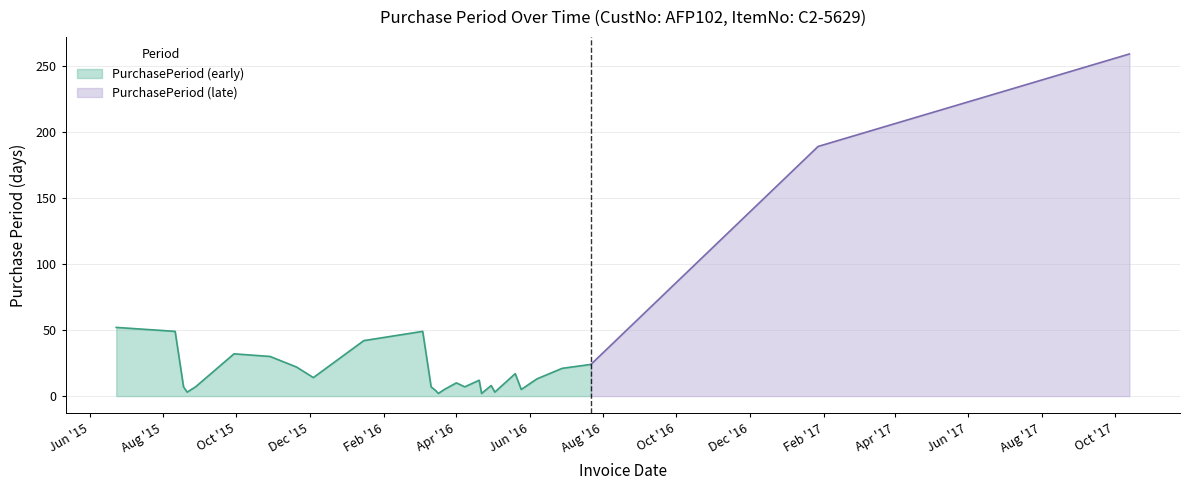

Reading left to right, transcribe all the data shown in this chart.

2015-06-23=52	2015-08-11=49	2015-08-18=7	2015-08-21=3	2015-08-28=7	2015-09-29=32	2015-10-29=30	2015-11-20=22	2015-12-04=14	2016-01-15=42	2016-03-04=49	2016-03-11=7	2016-03-15=4	2016-03-17=2	2016-03-22=5	2016-04-01=10	2016-04-08=7	2016-04-20=12	2016-04-22=2	2016-04-30=8	2016-05-03=3	2016-05-20=17	2016-05-25=5	2016-06-07=13	2016-06-28=21	2016-07-22=24	2017-01-27=189	2017-10-13=259